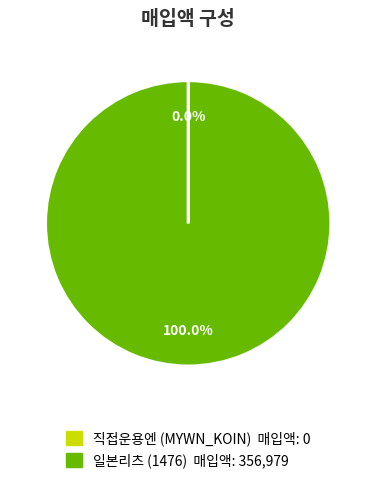

Which slice is the largest?

일본리츠 (1476) 매입액: 356,979